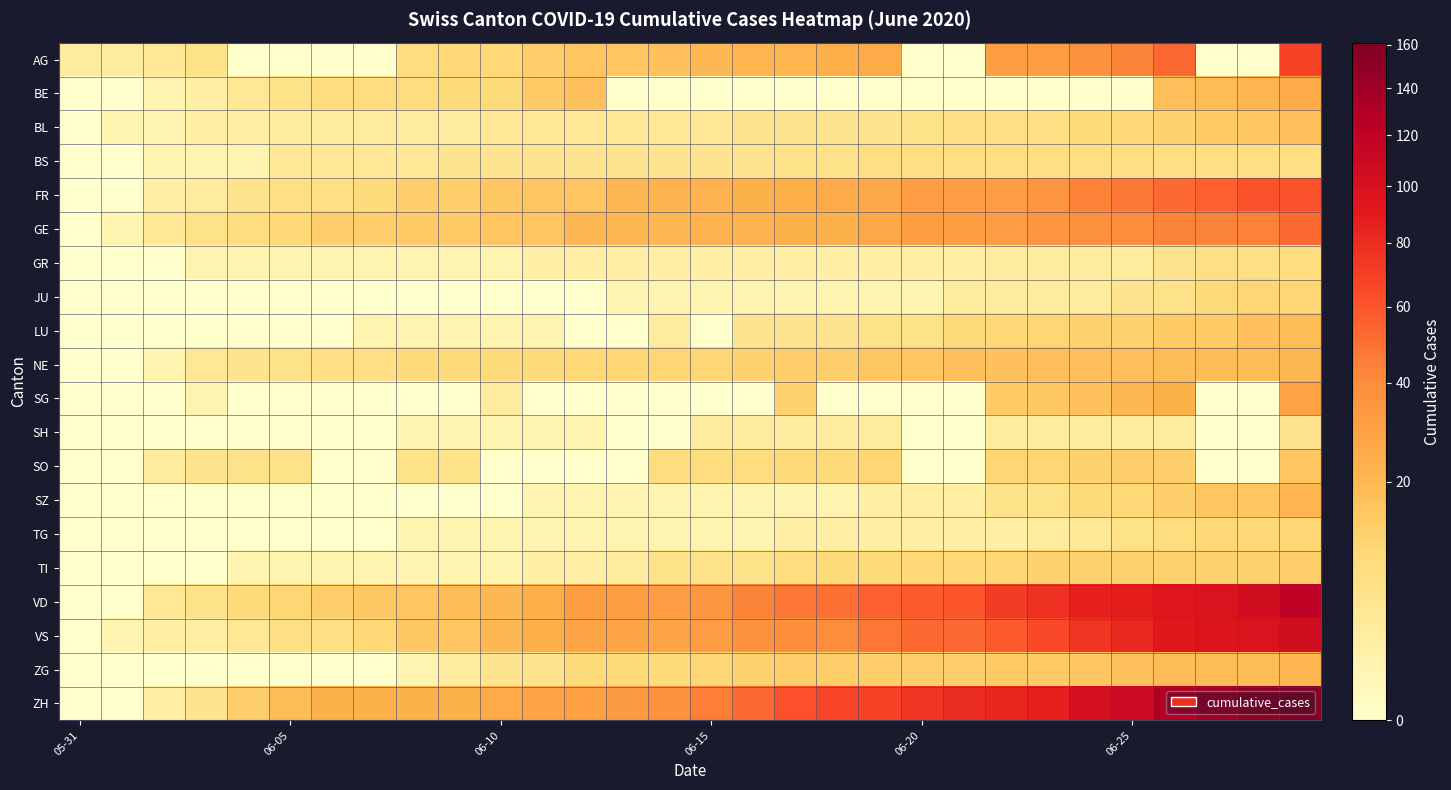

Which series has the largest range (max minus min)?

ZH